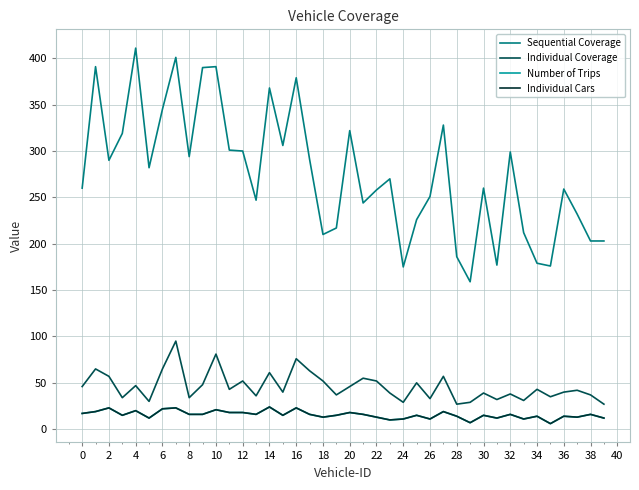

What is the average value of the Sequential Coverage series?

275